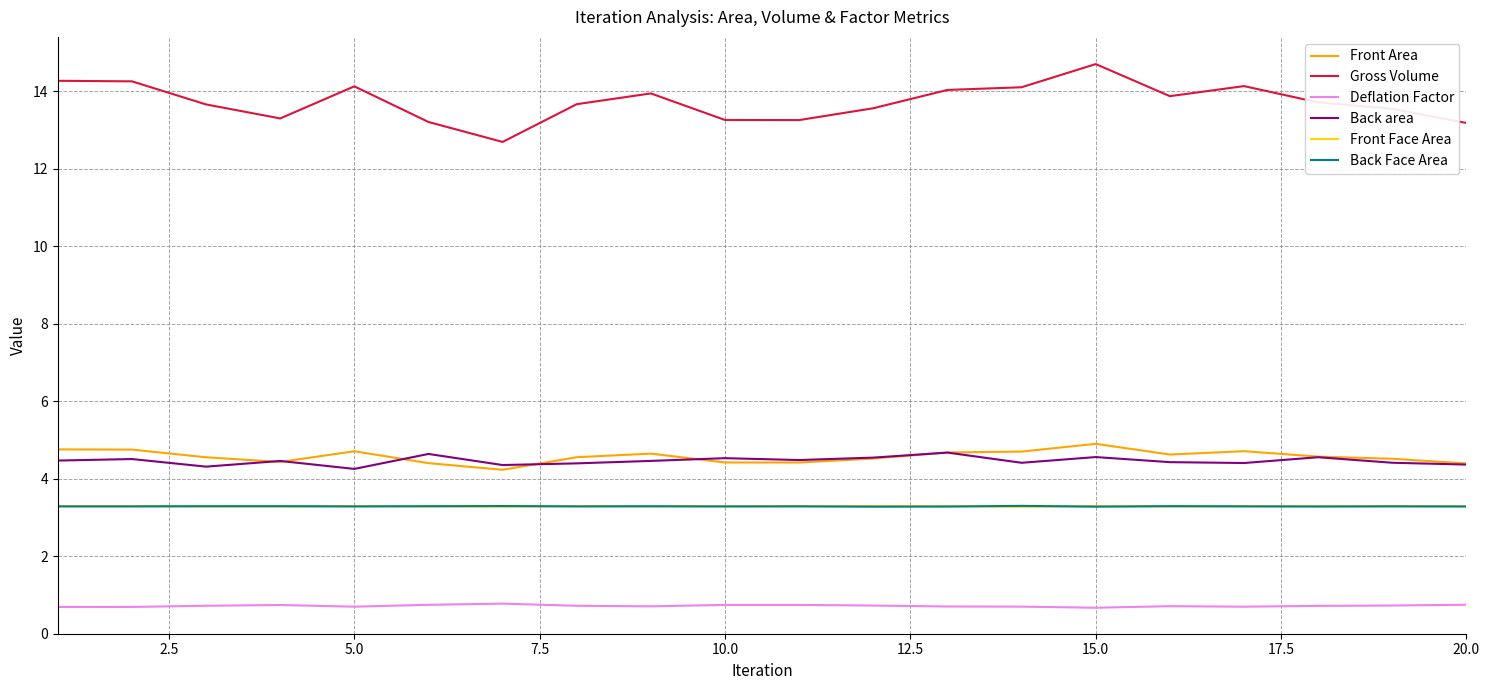

Which series has the widest spread of values?

Gross Volume